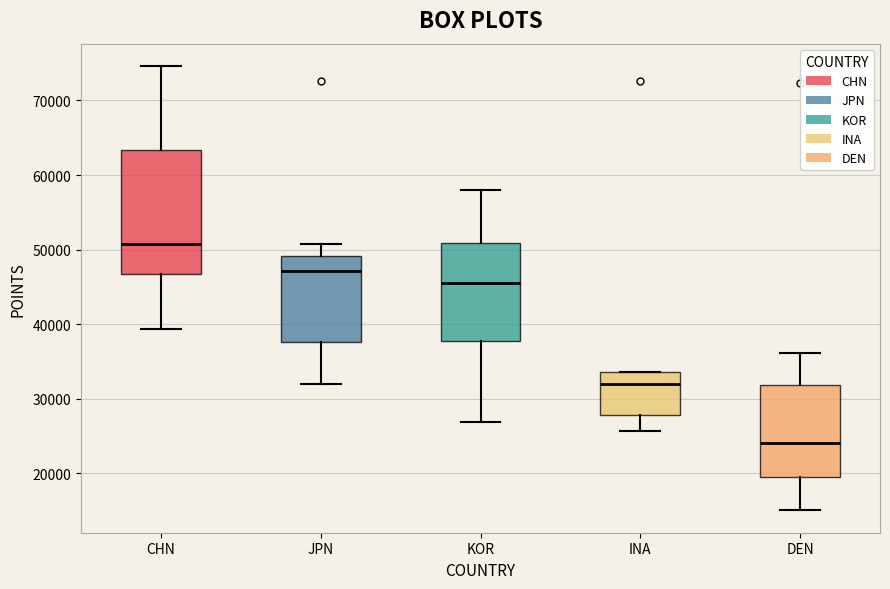

Where does the upper whisker of the box for JPN end on the y-axis? The values are not printed on the chart, so give them approximately, as read against the axis.

51000